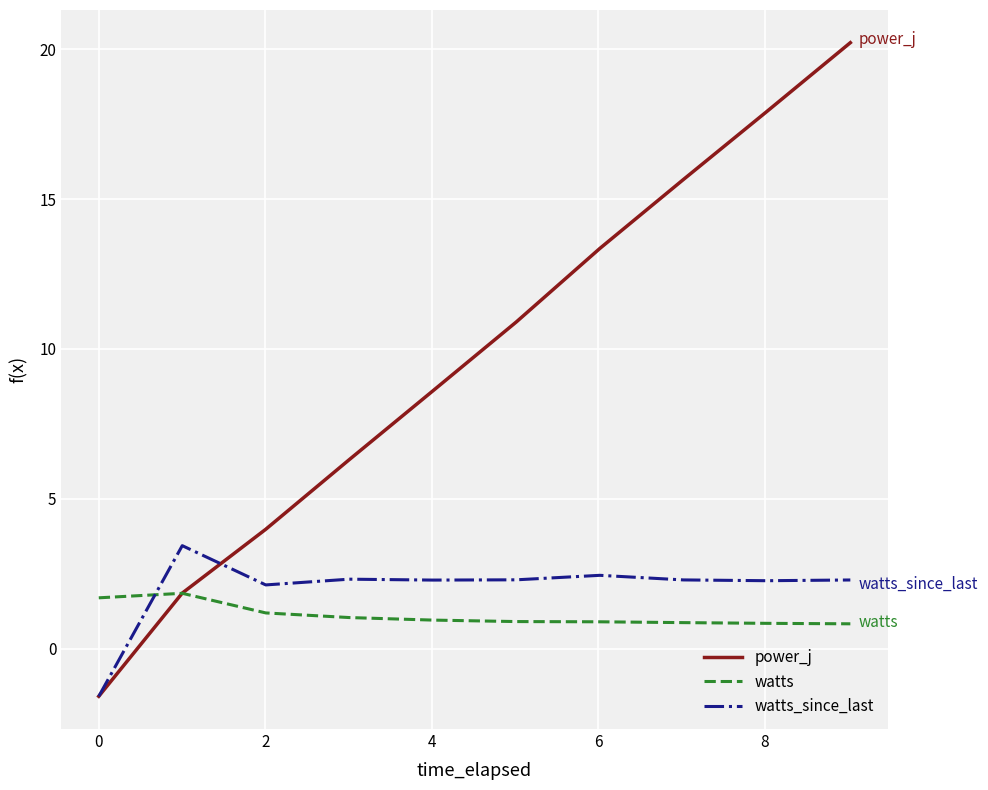

How many positive values does the watts_since_last series have?

9